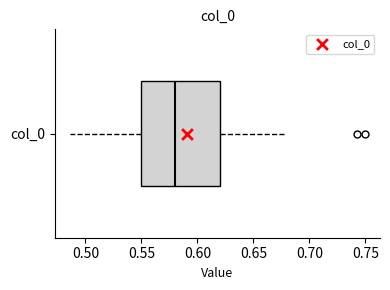

Transcribe this box plot: give where the median line is, the range the box spans, and where the two whiskers end, as read against the x-axis. The values are not printed on the chart, so give them approximately, as read against the axis.

median 0.580, box 0.550 to 0.620, whiskers 0.485 to 0.680